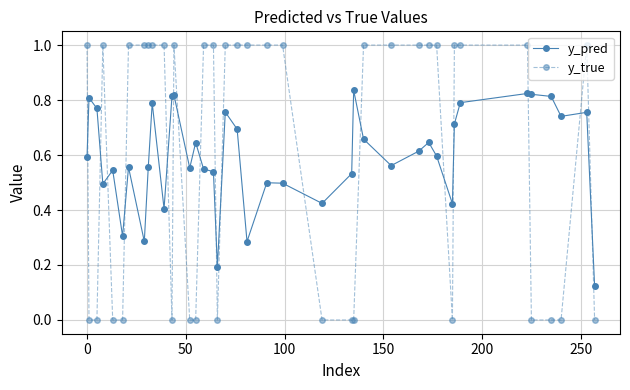

Which series has the widest spread of values?

y_true